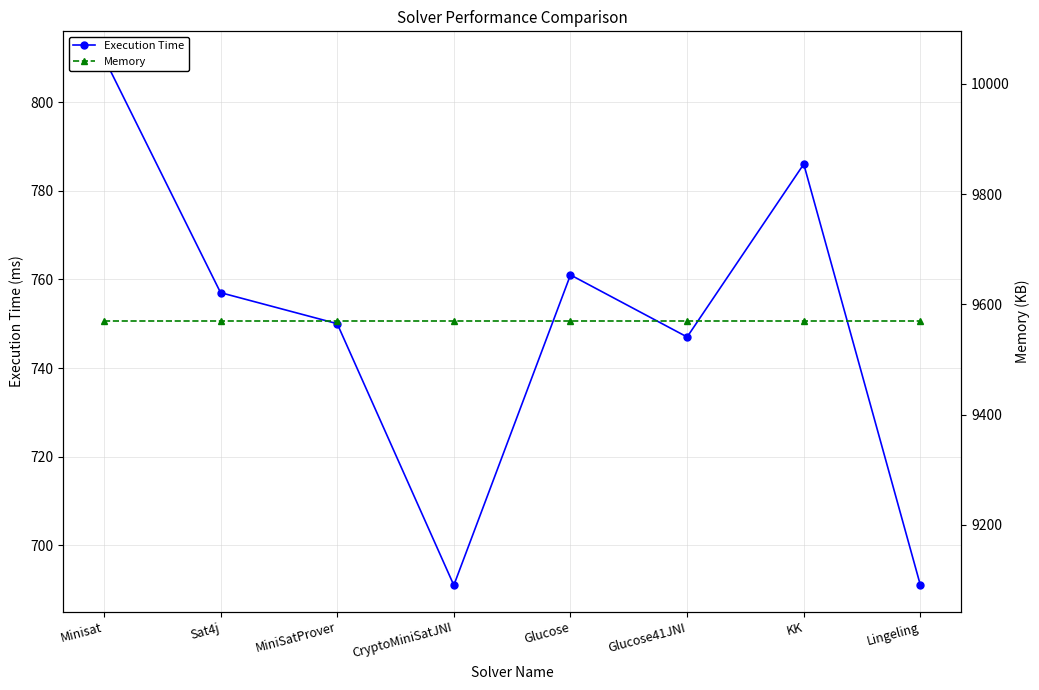

How many data points in Execution Time are above 757?

3